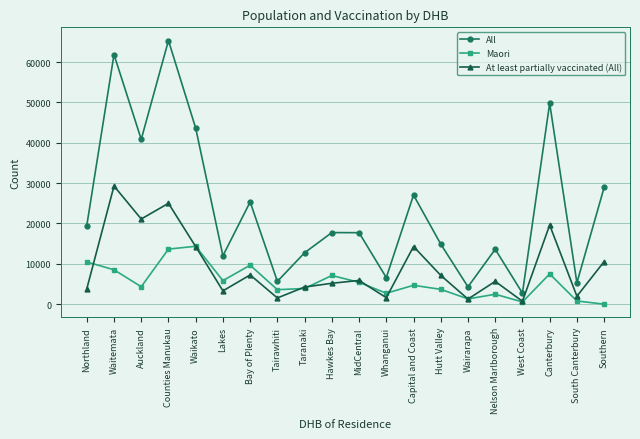

How many categories are shown in the chart?

20